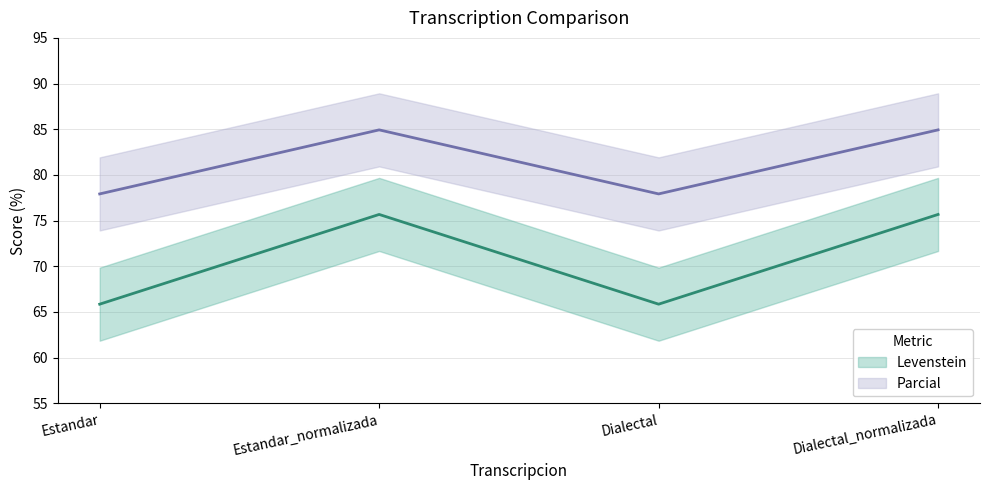

Does the chart display data point markers on the line(s)?

No